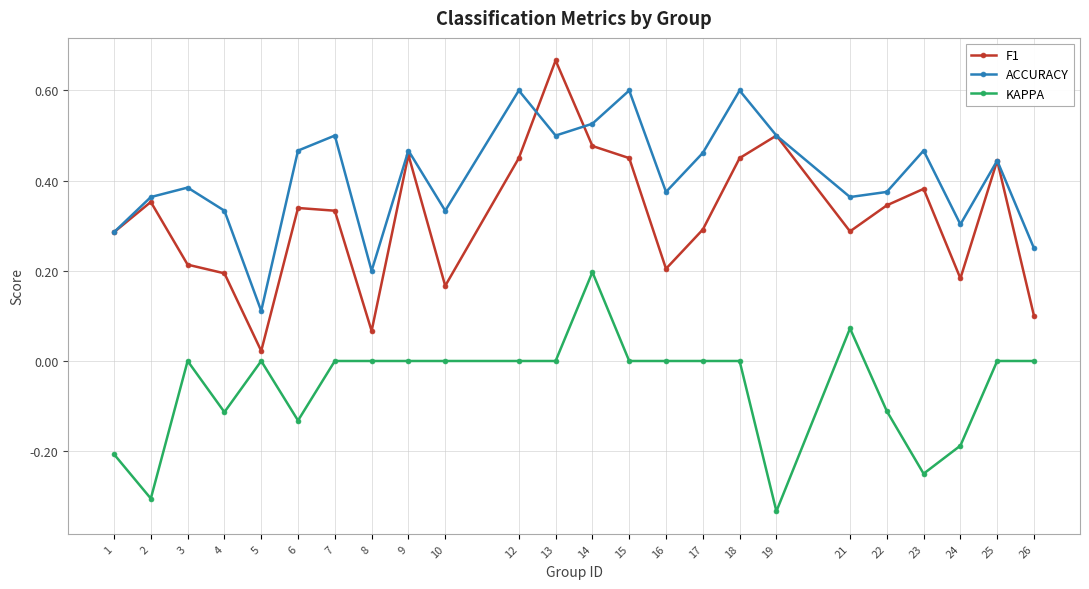

Which label corresponds to the largest value in the chart?

13